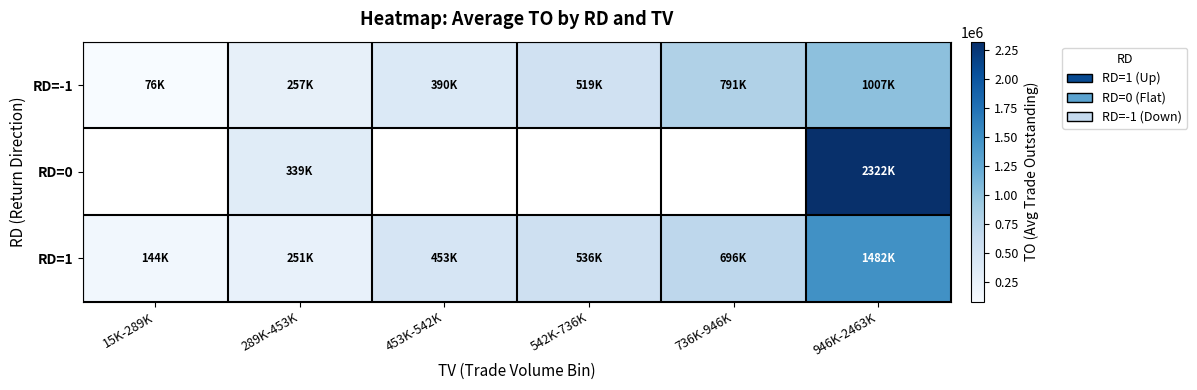

Which has a higher value, 15K-289K or 542K-736K?

542K-736K